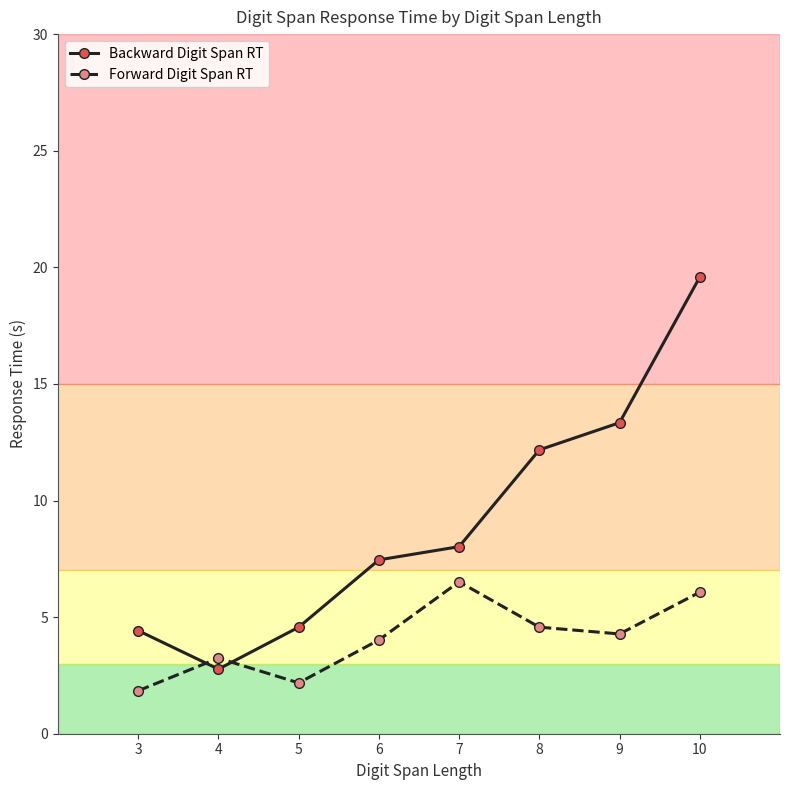

How many data points does each series have?

8